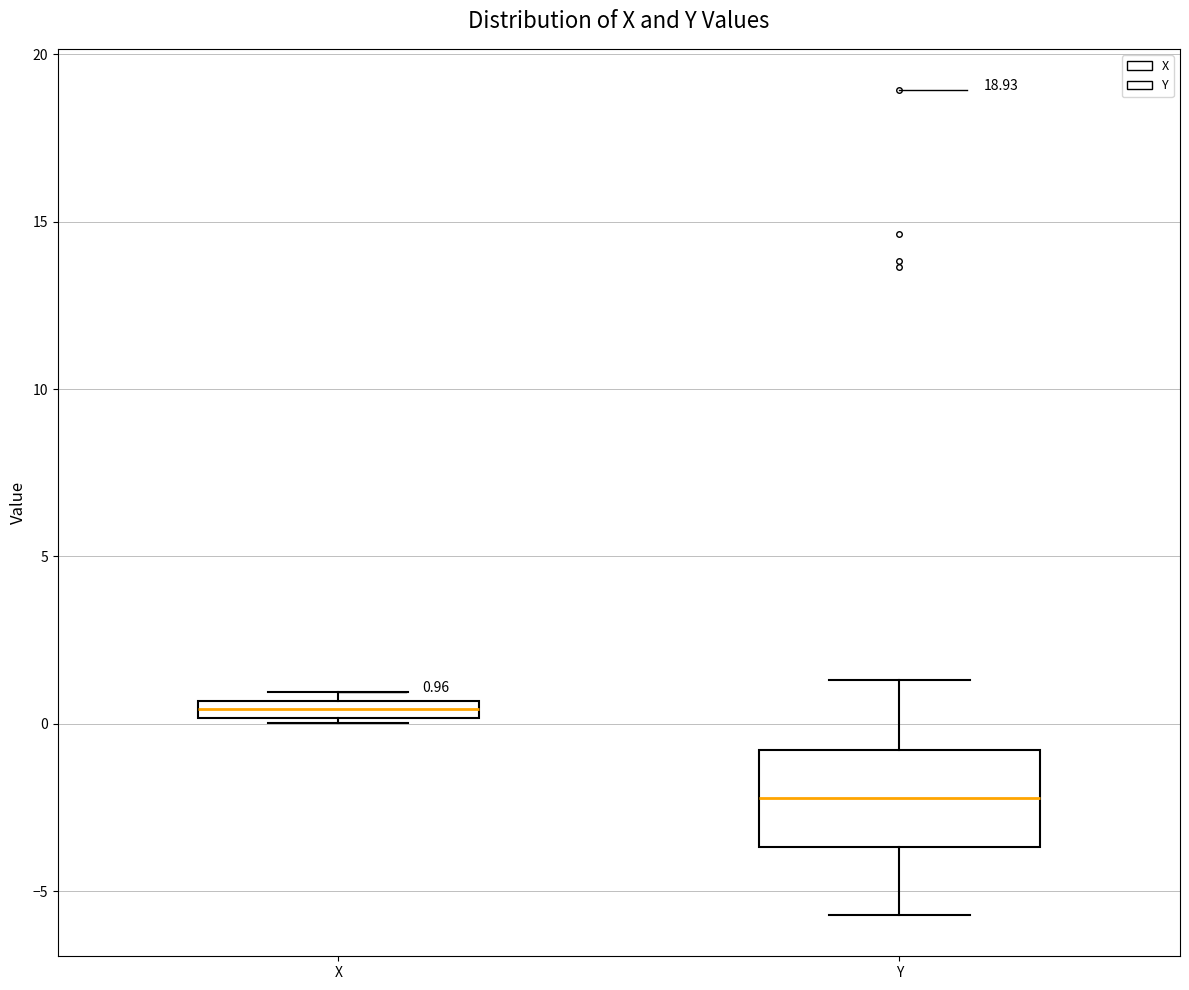

Which box has the highest median line?

X